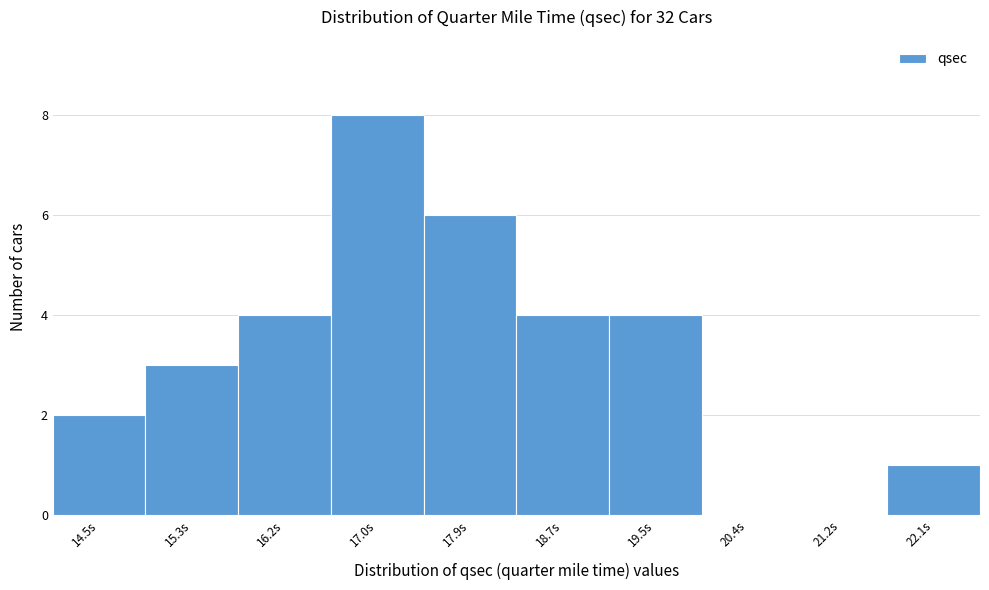

Reading left to right, transcribe all the data shown in this chart.

14.5s=2	15.3s=3	16.2s=4	17.0s=8	17.9s=6	18.7s=4	19.5s=4	20.4s=0	21.2s=0	22.1s=1